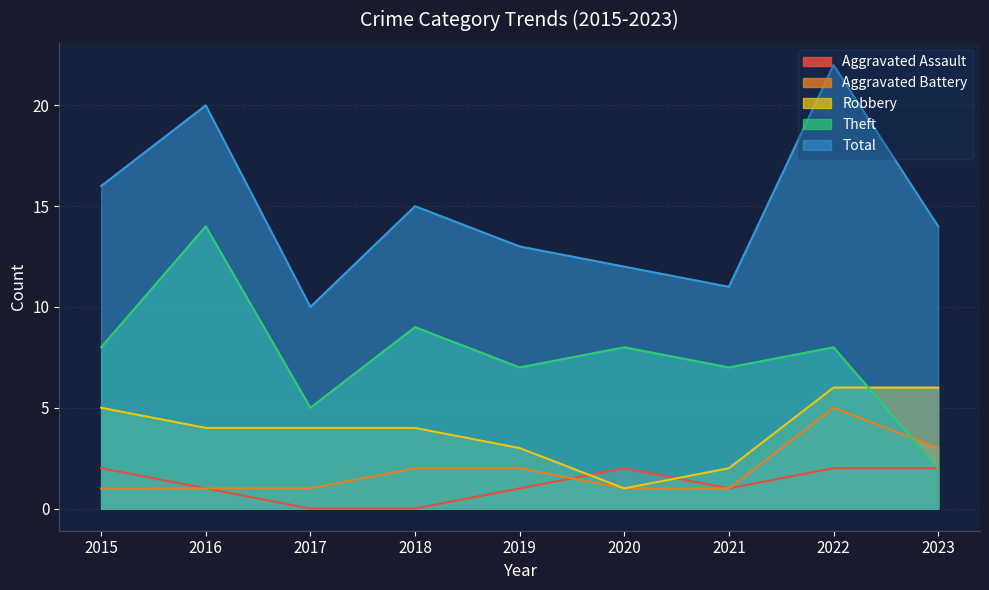

At which category does Robbery reach its first local valley?

2020